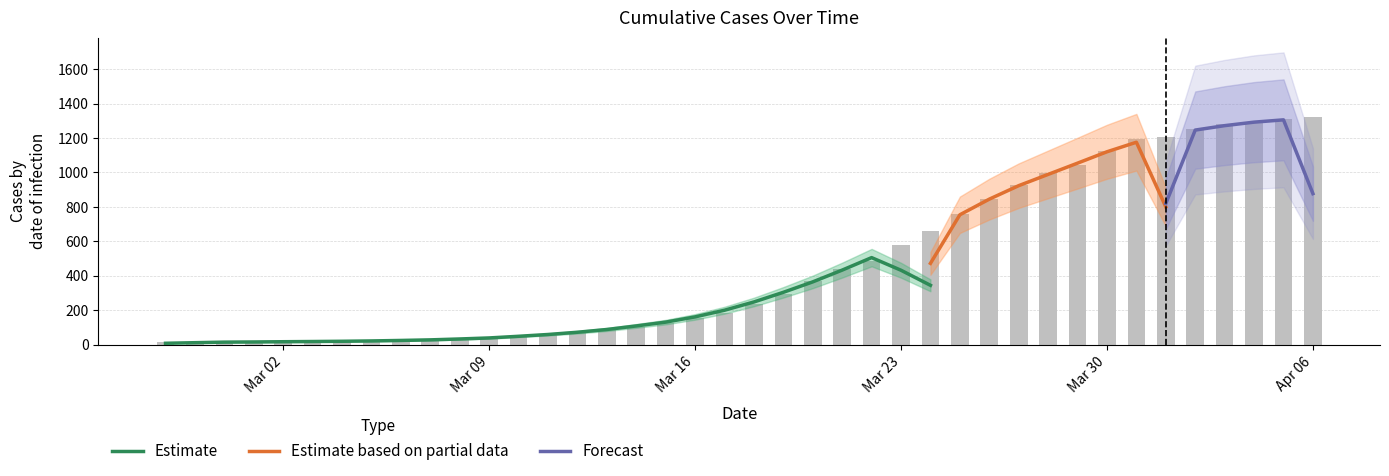

How many bars are there in total?

40